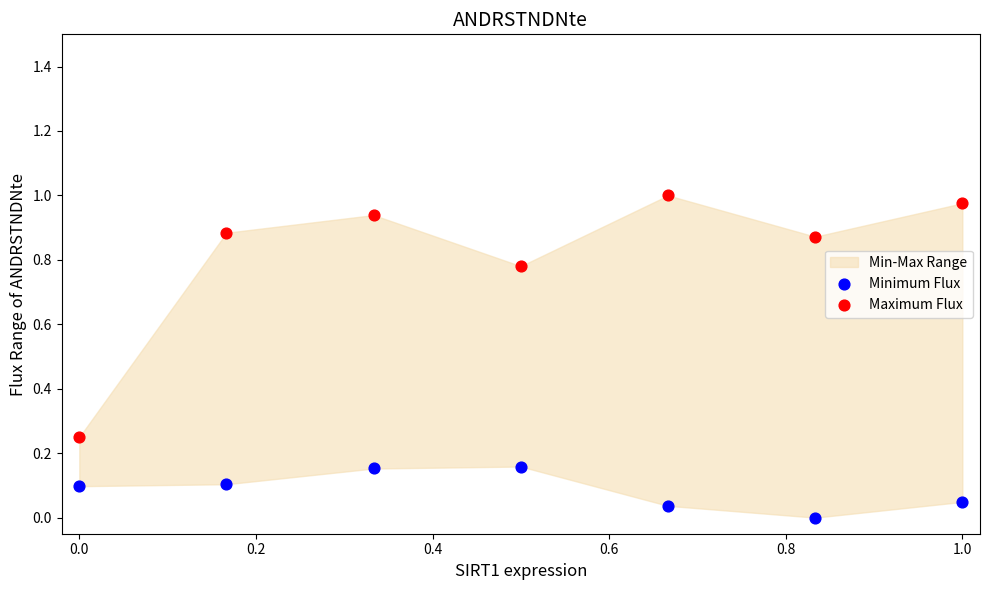

Which series has the widest spread of Y values?

Maximum Flux